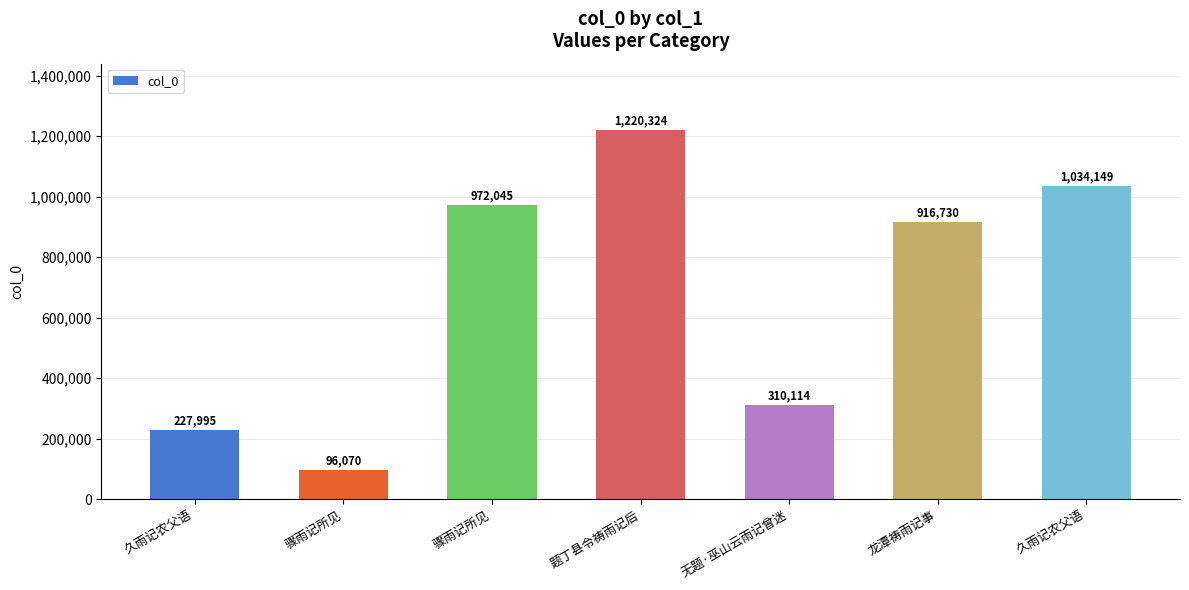

Count the number of data series in this chart.

1